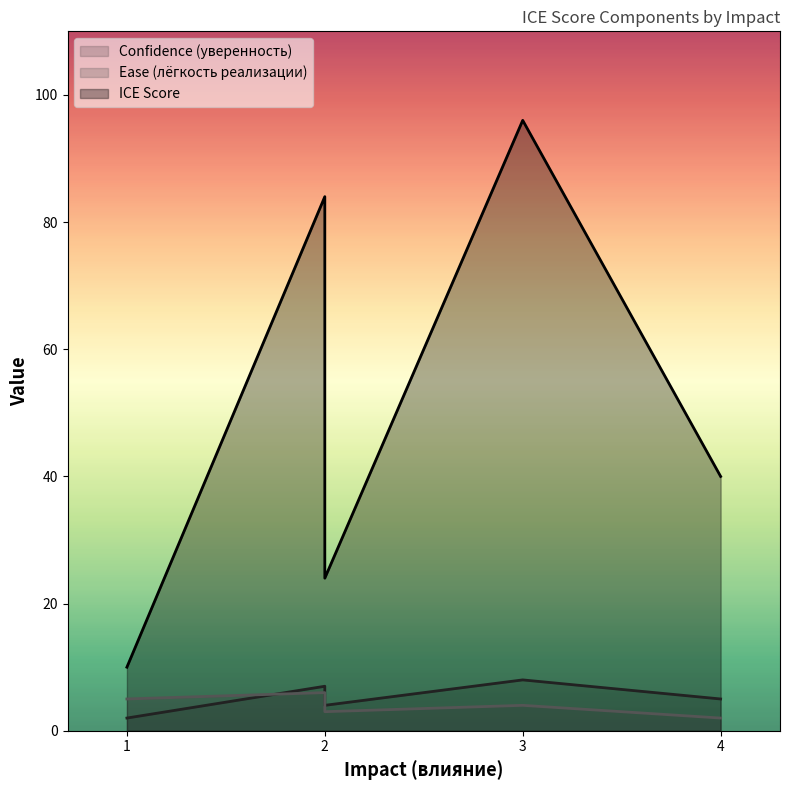

True or false: Confidence (уверенность) and ICE Score intersect in this chart.

False